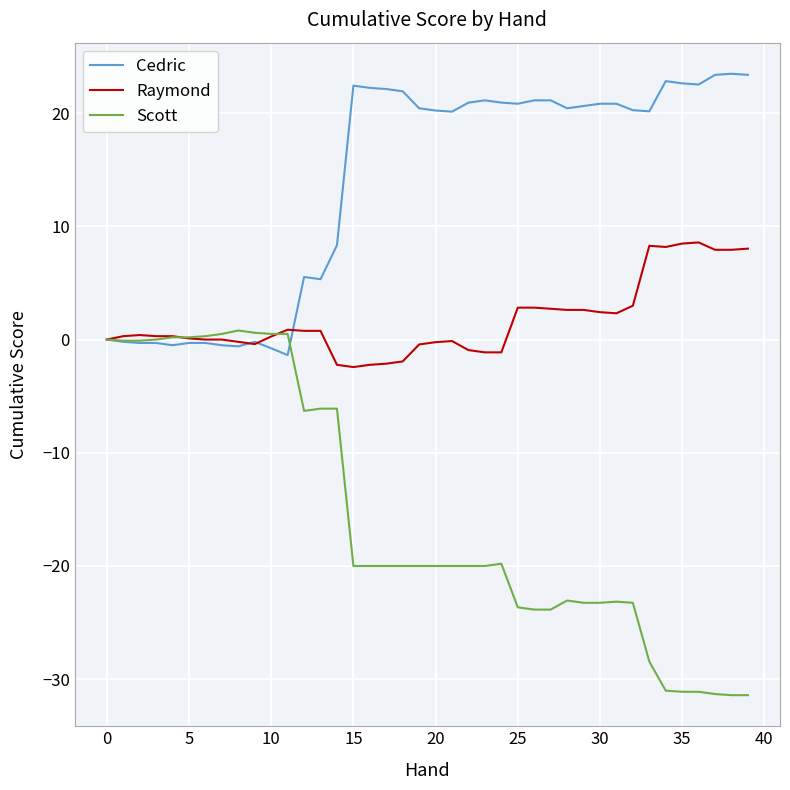

Is this an area chart (filled region under the line)?

No